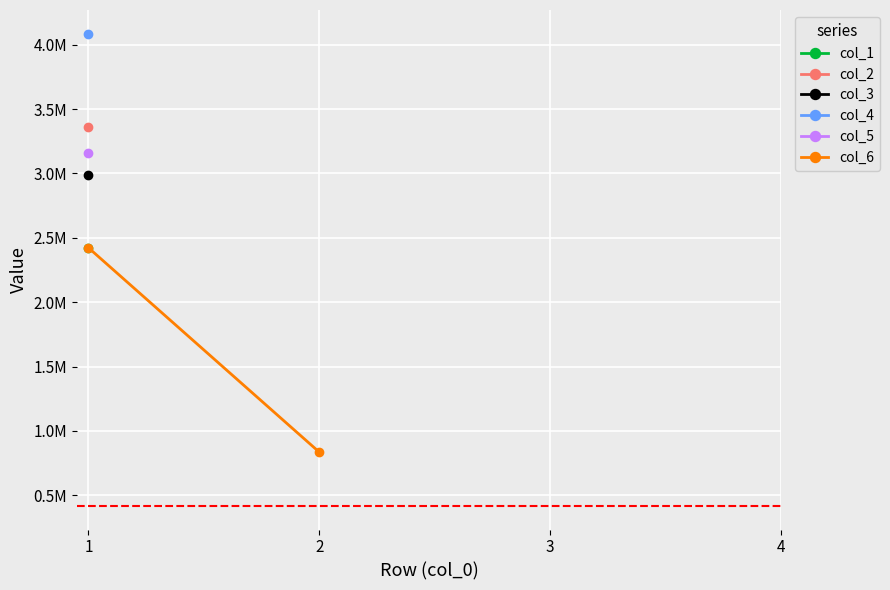

What is the difference between the maximum and minimum values?

1587678